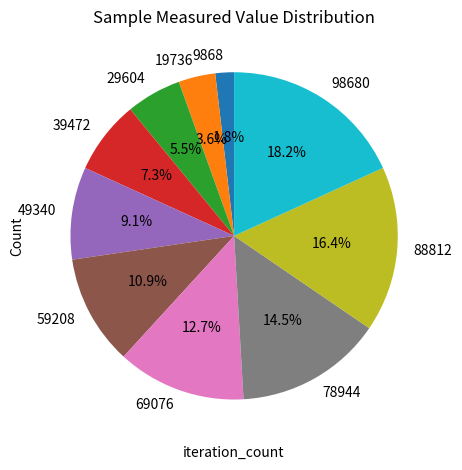

To the nearest percent, what is the difference between the 69076 and 9868 slice percentages?

11%